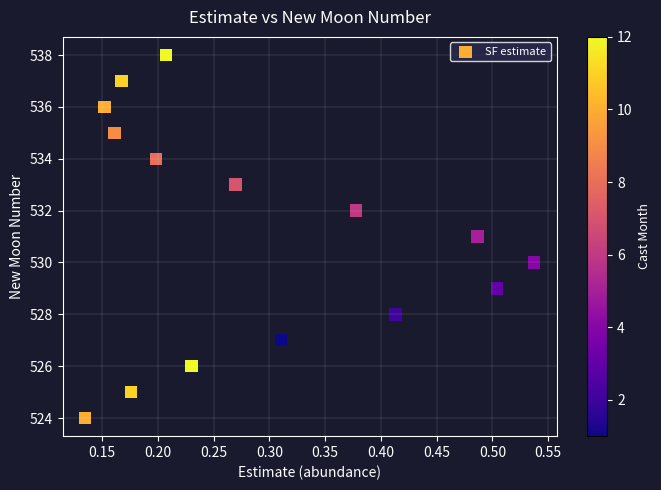

What is the range of Y values (max minus min)?

14